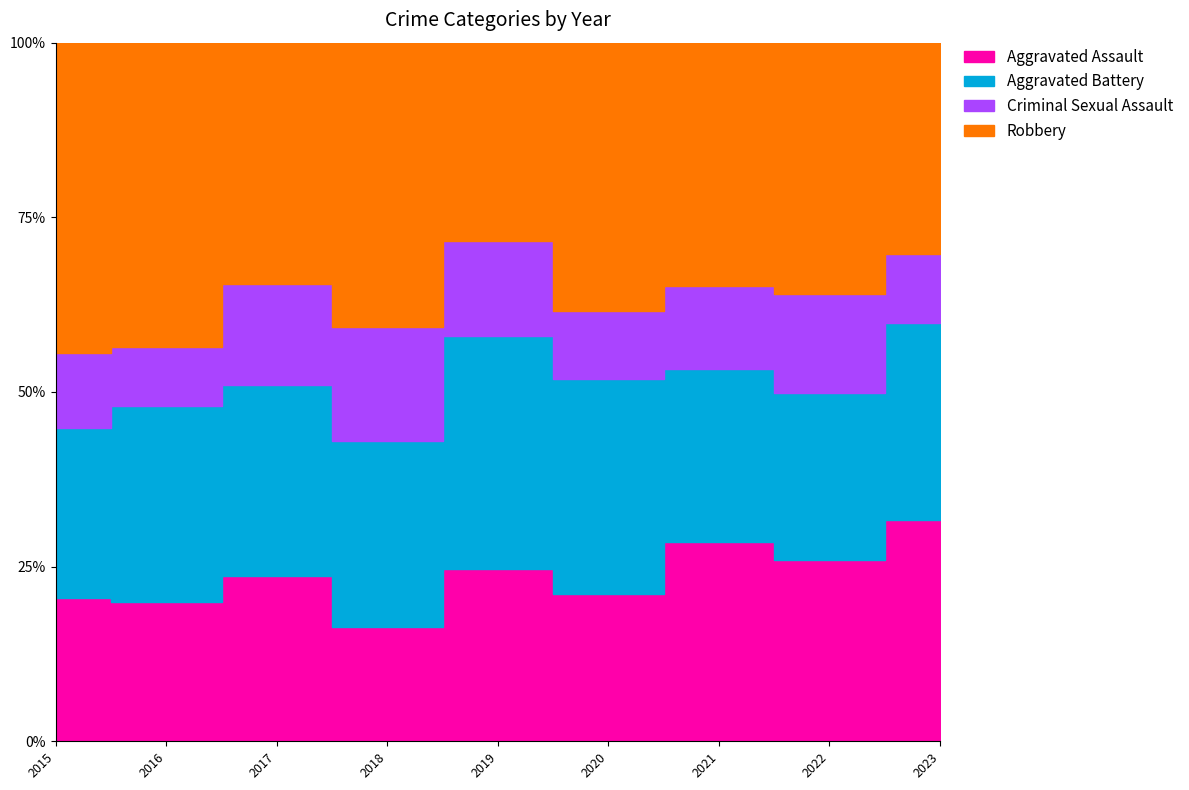

Count the number of data series in this chart.

4